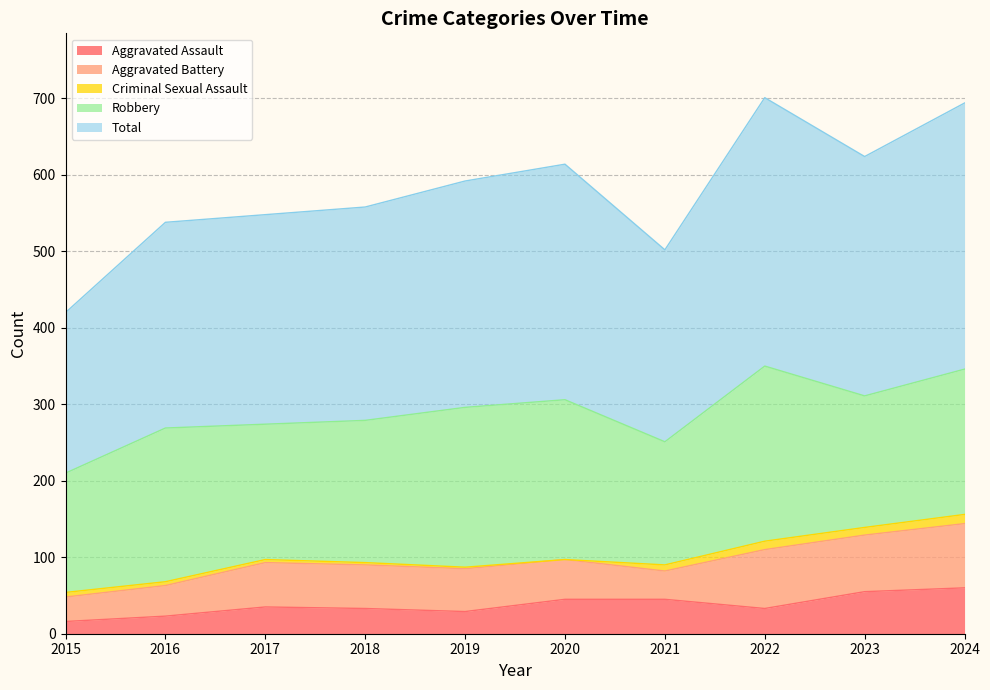

Which label corresponds to the smallest value in the chart?

2020